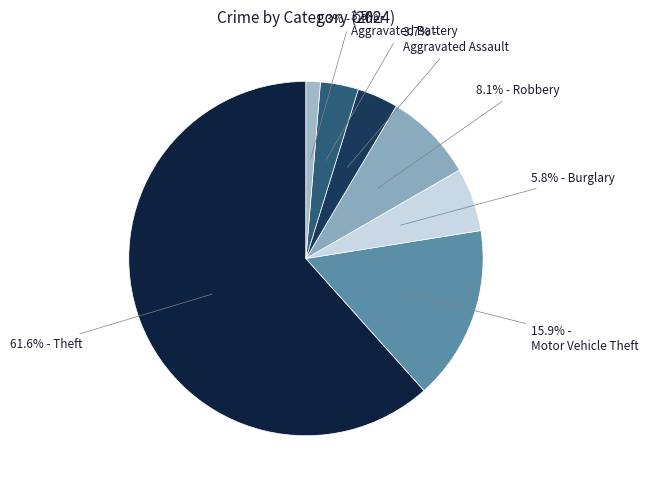

Is there any slice that represents more than half of the pie?

Yes